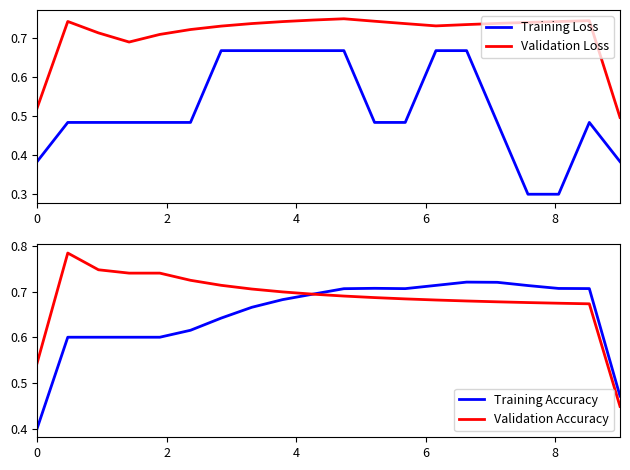

True or false: Training Loss and Validation Loss cross at least once.

False